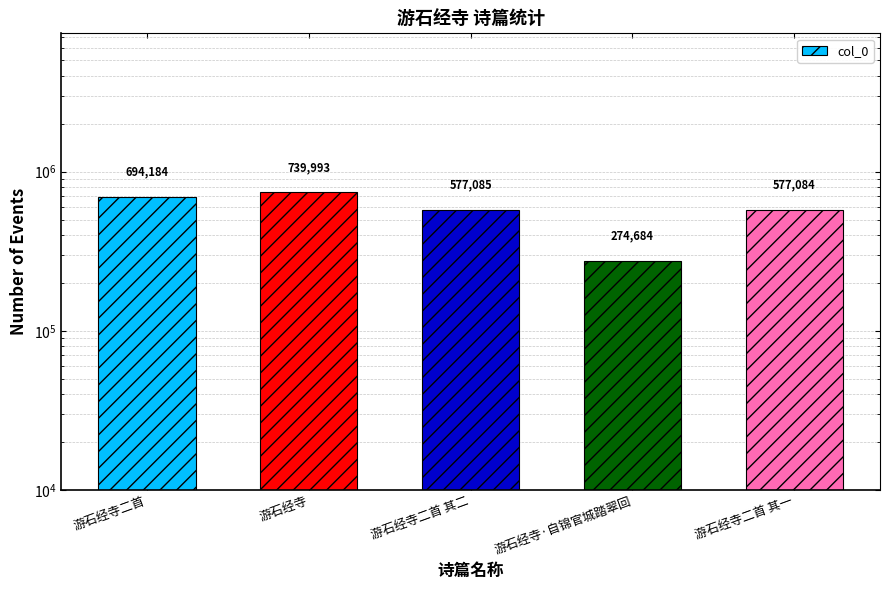

What is the average value?

572606